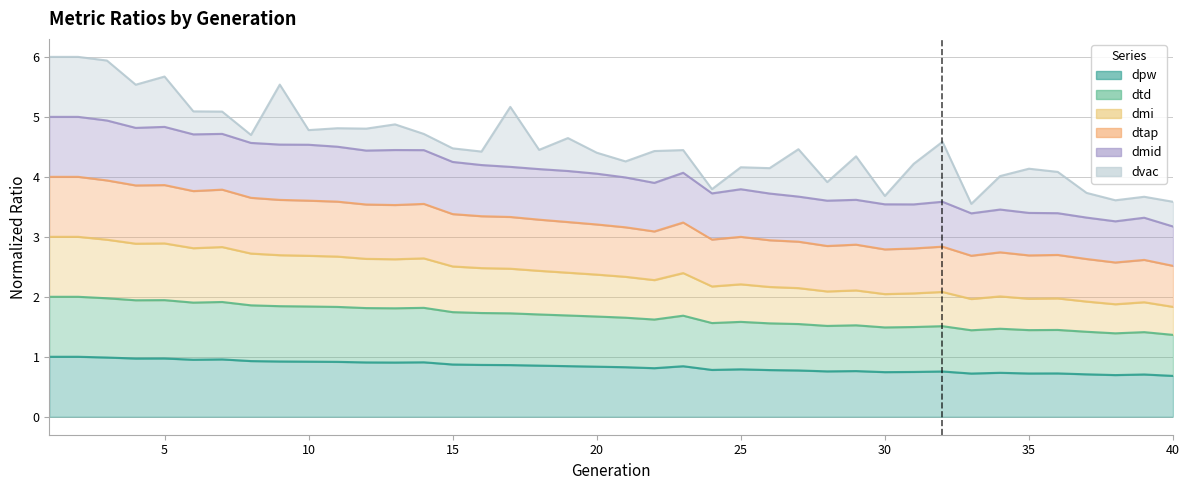

Which category has the highest value in the dtap series?

1